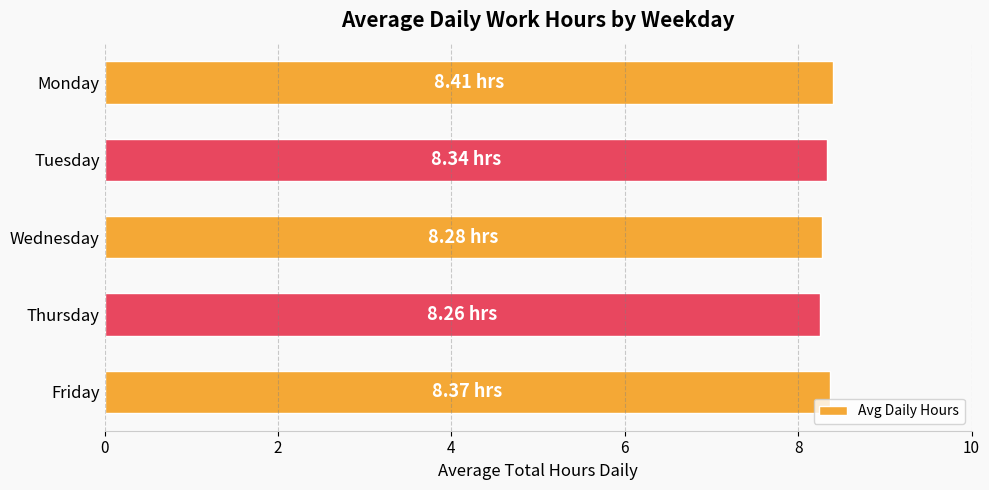

How many values are between 8 and 9?

5